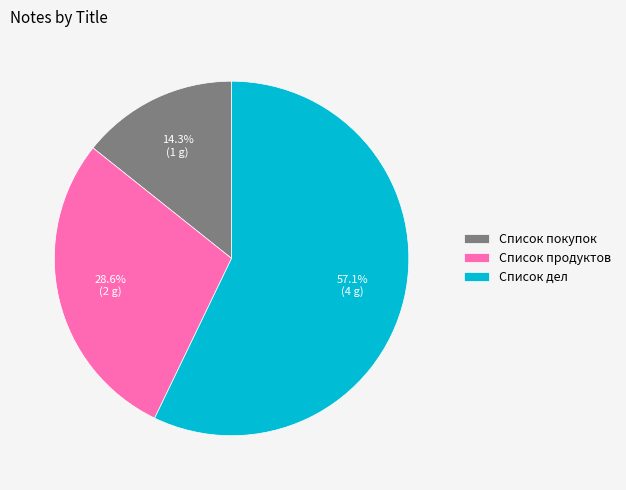

True or false: Список продуктов accounts for 22% of the total.

False